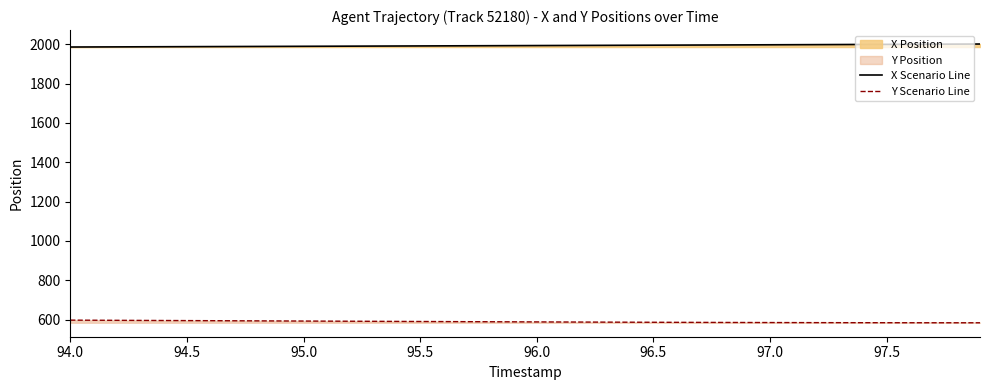

Which series has the largest total across all categories?

X Scenario Line